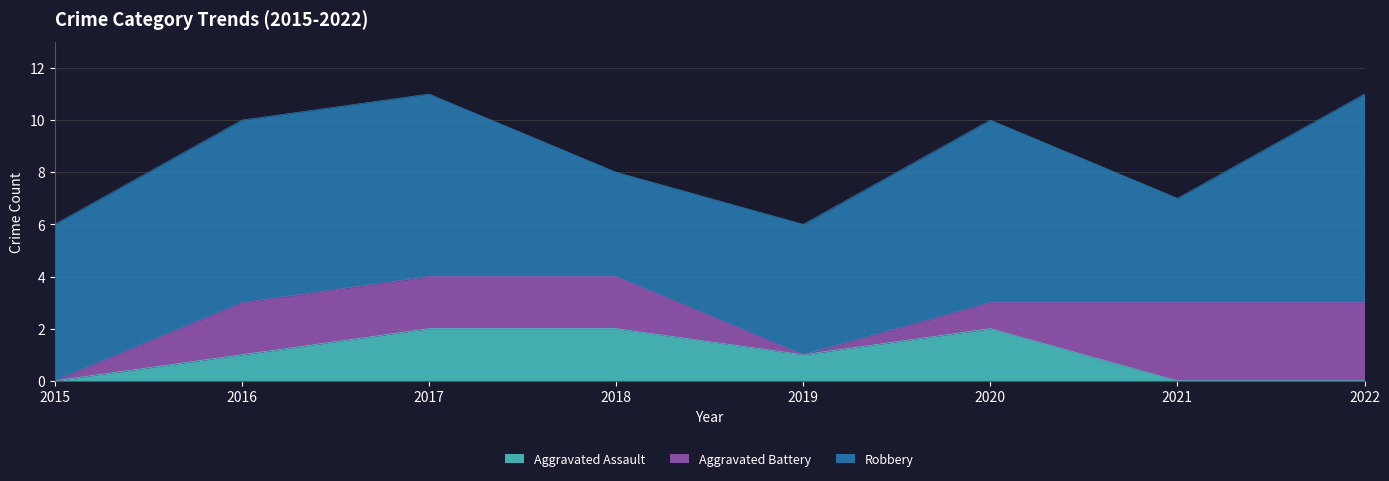

Reading left to right, extract all data points from this chart.

Aggravated Assault: 2015=0	2016=1	2017=2	2018=2	2019=1	2020=2	2021=0	2022=0
Aggravated Battery: 2015=0	2016=2	2017=2	2018=2	2019=0	2020=1	2021=3	2022=3
Robbery: 2015=6	2016=7	2017=7	2018=4	2019=5	2020=7	2021=4	2022=8